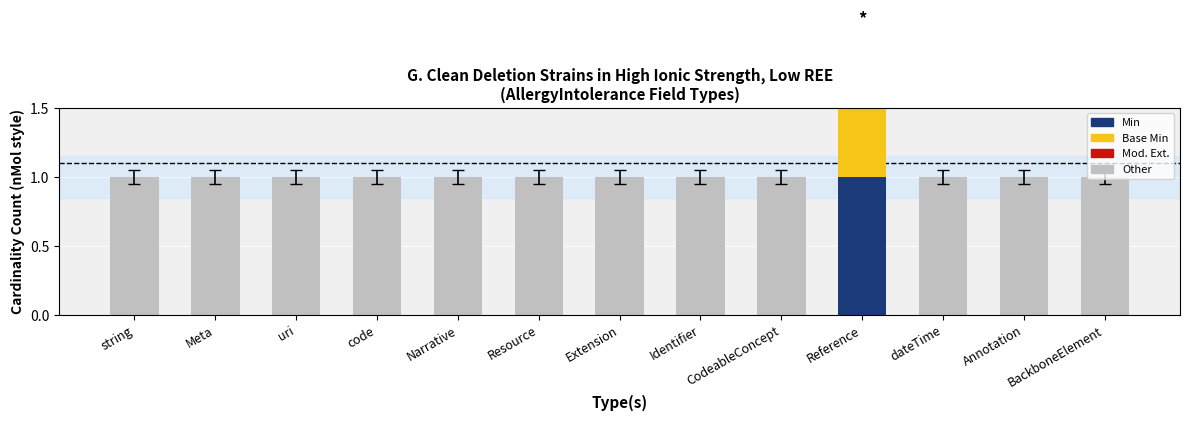

What is the label of the 8th bar from the right?

Resource